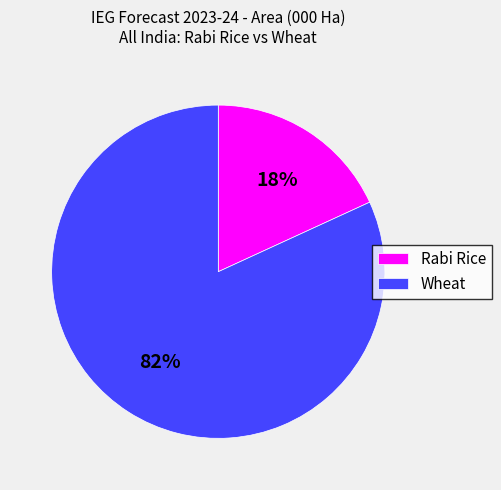

How many segments does this pie chart have?

2